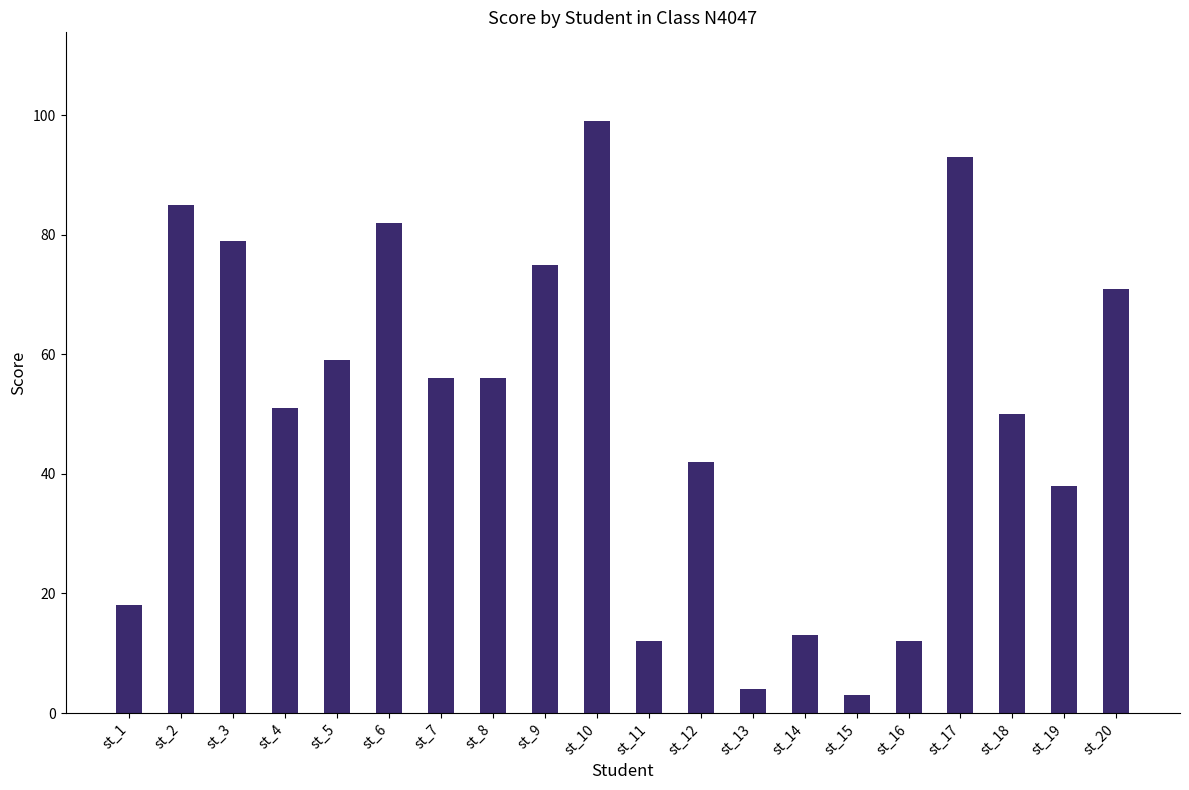

At which category does the chart reach its peak across all series?

st_10